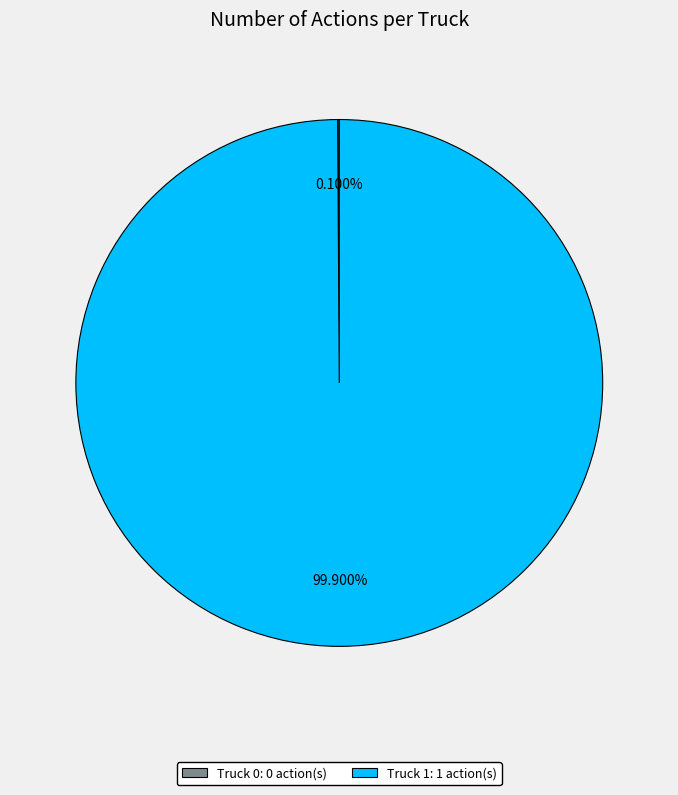

What is the majority slice?

Truck 1